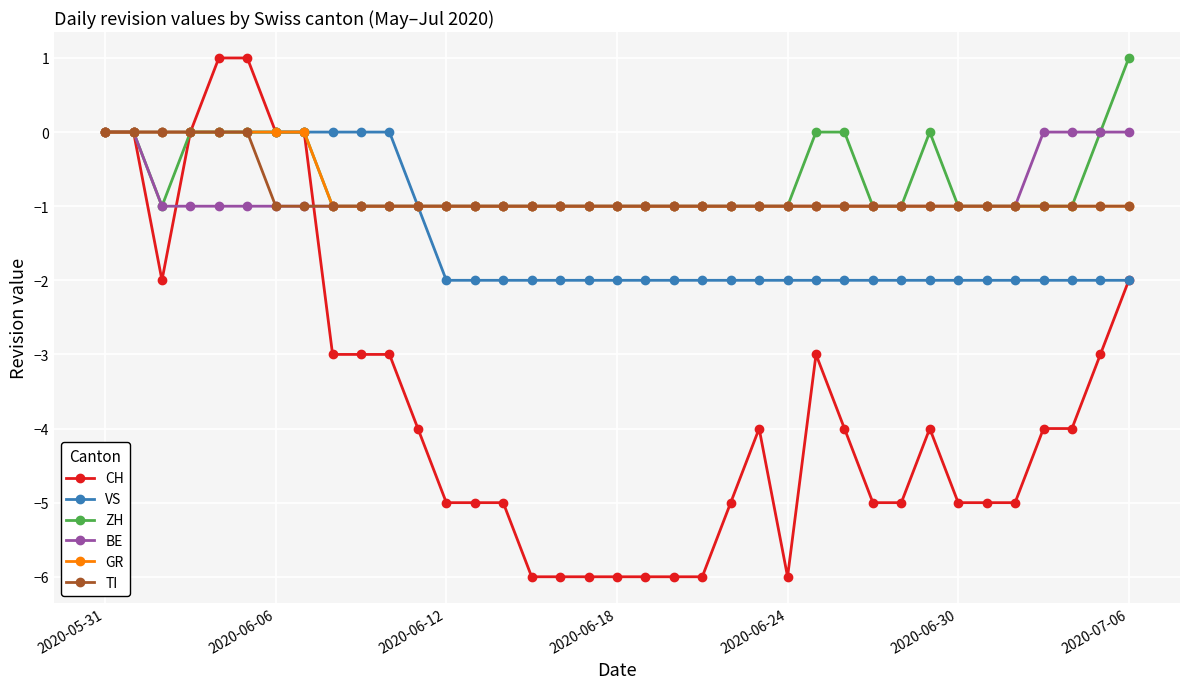

What is the value of the CH point at the 21st from the left?

-6